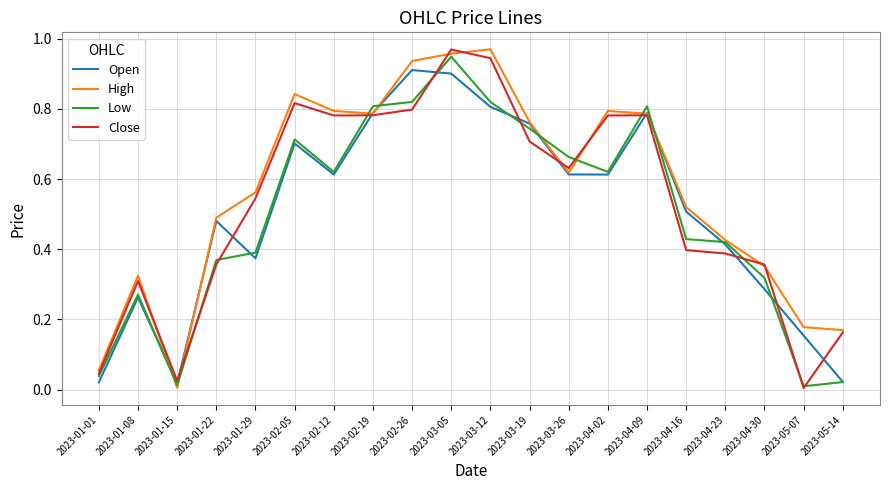

What are all the series names shown in the legend?

Open, High, Low, Close